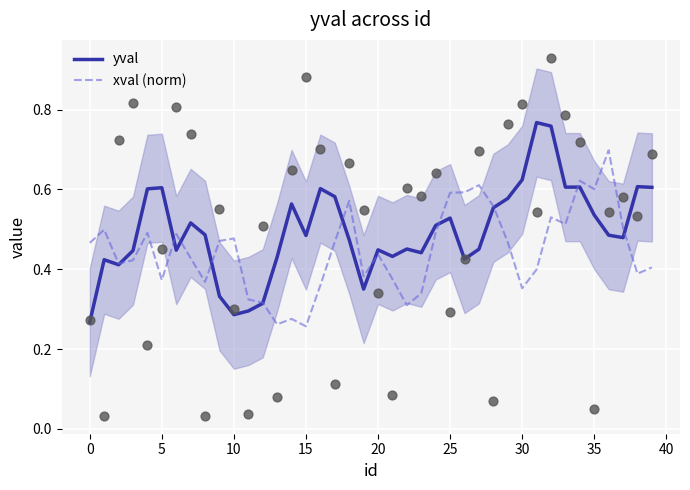

Is it true that xval (norm) equals 0.6 at 35?

True